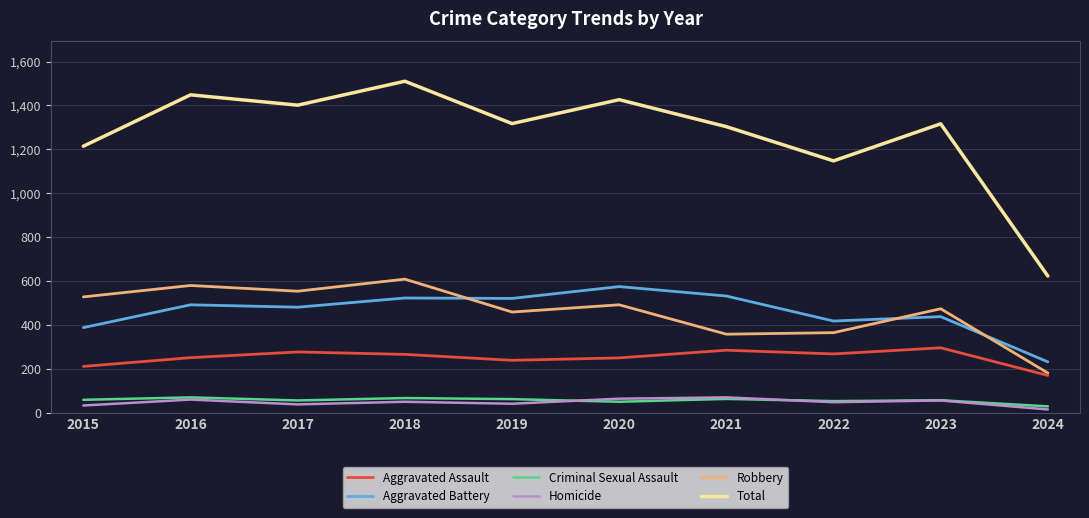

What is the sum of all Aggravated Battery values?

4590